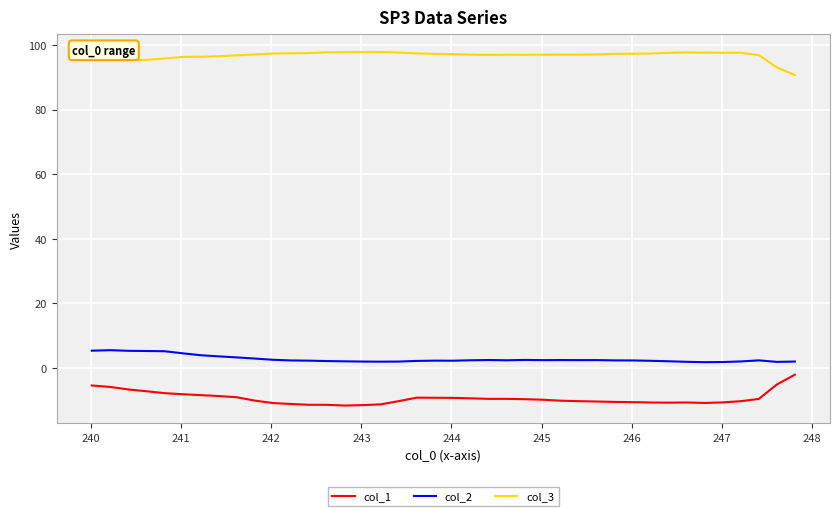

In col_1, how many points are higher than both neighbors (excluding endpoints)?

3